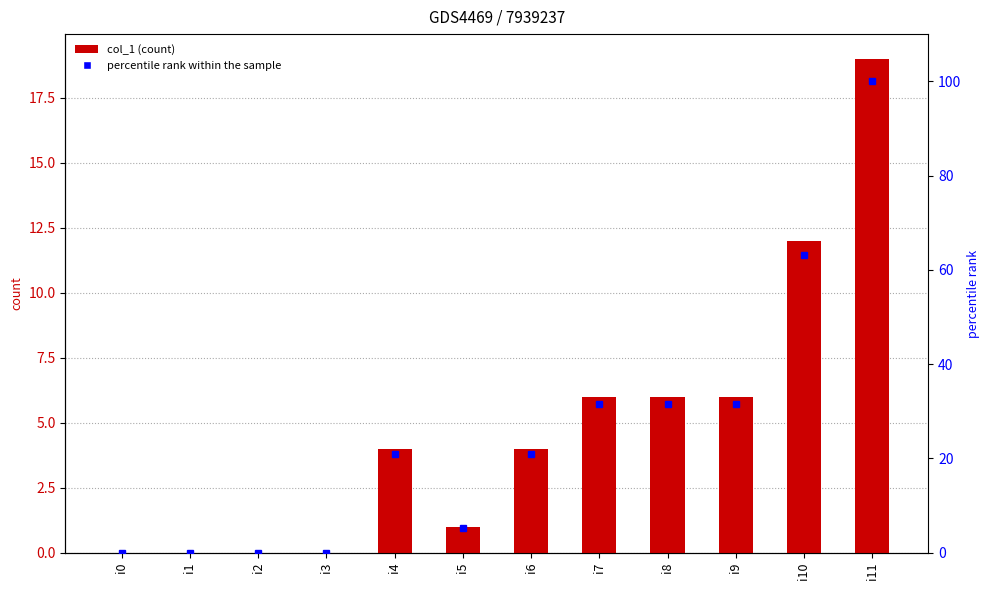

What is the difference between the col_1 values at i3 and i6?

4.0